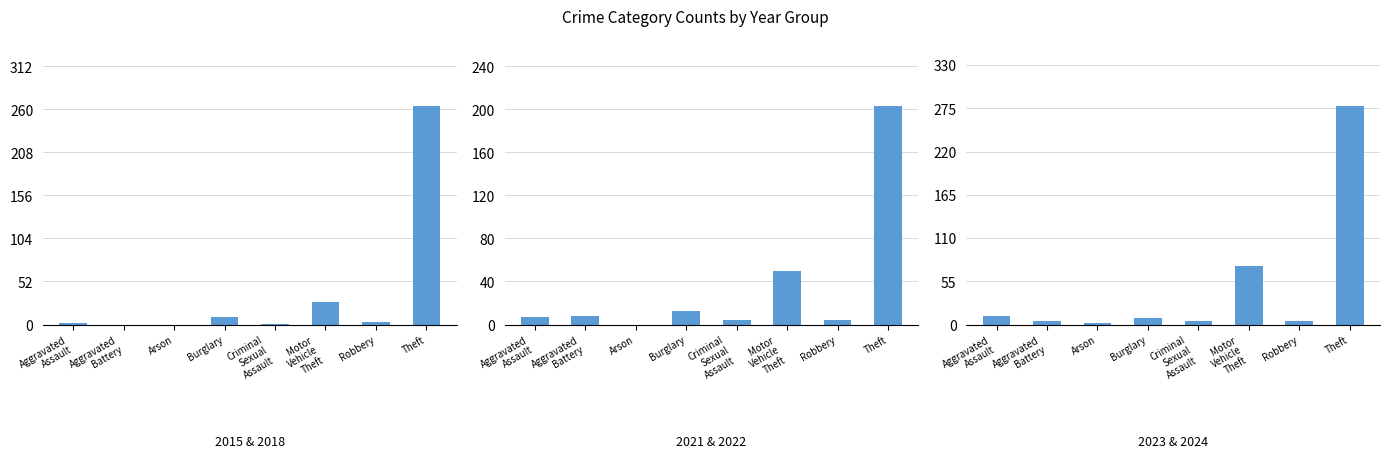

At which category is the sum across all series the highest?

Theft